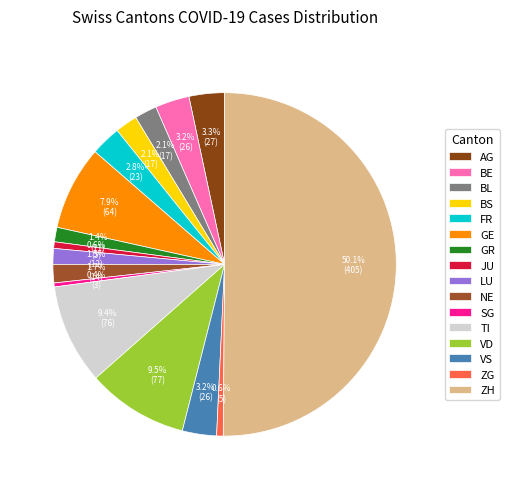

How many slices are in this pie chart?

16